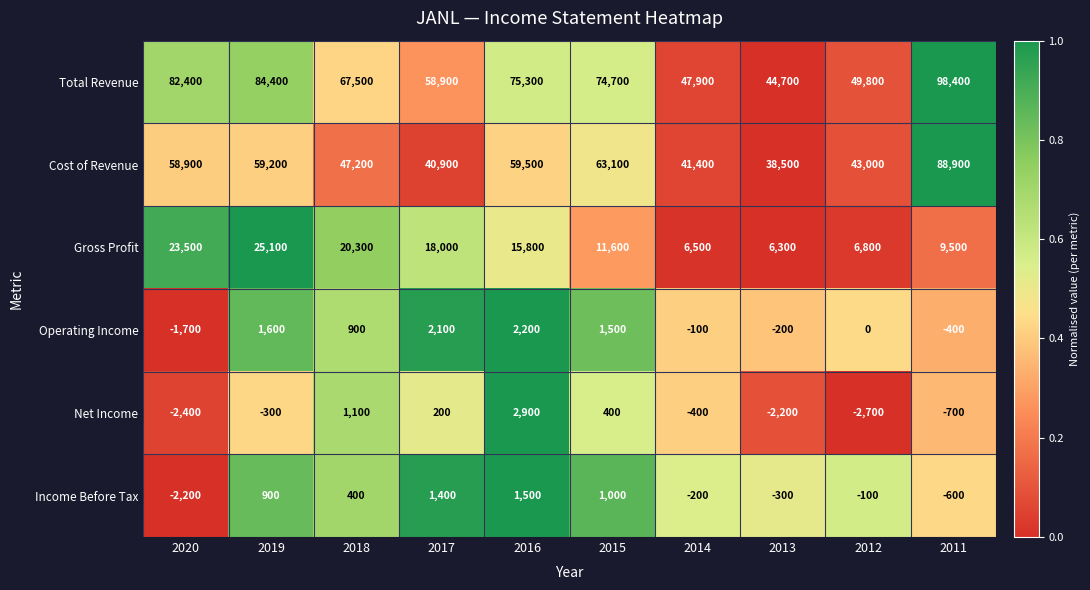

The value of Gross Profit at 2012 is 6800. True or false?

True